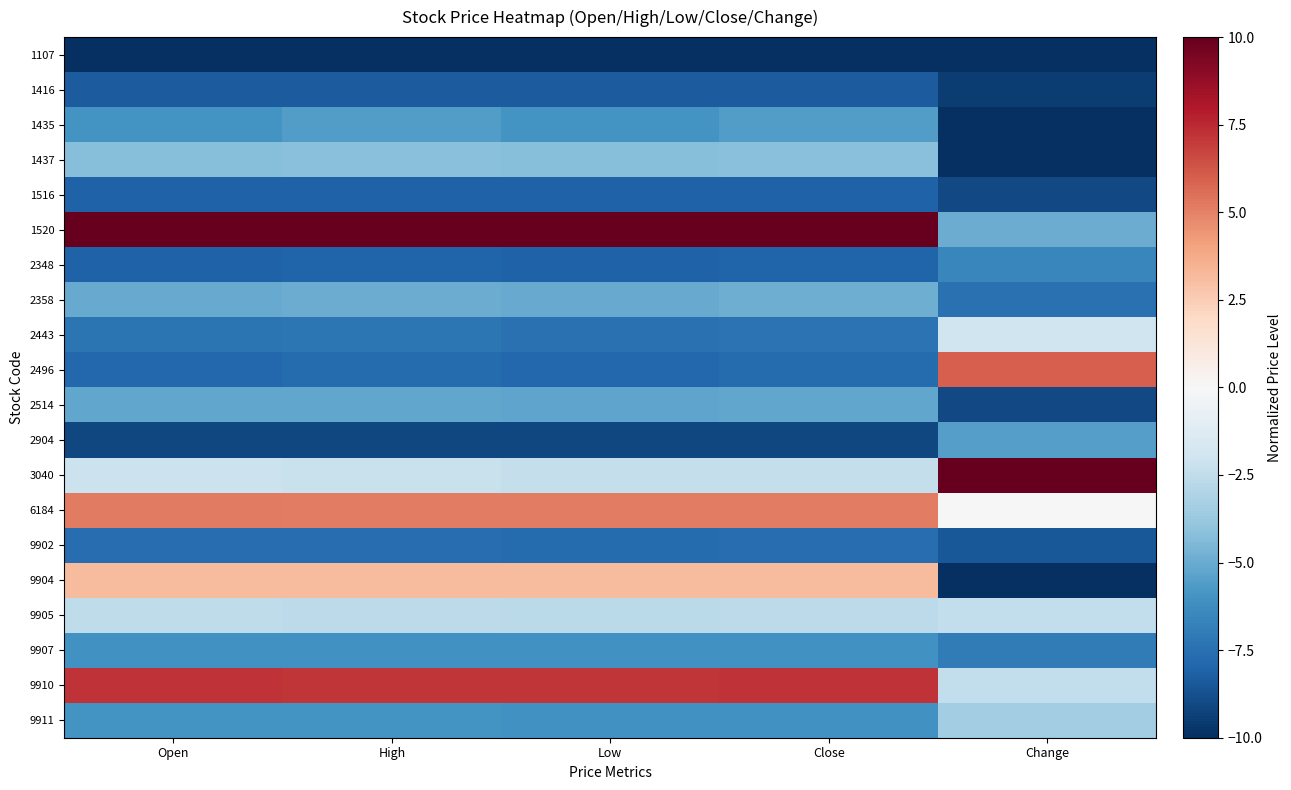

At how many categories does at least one series exceed 8?

5